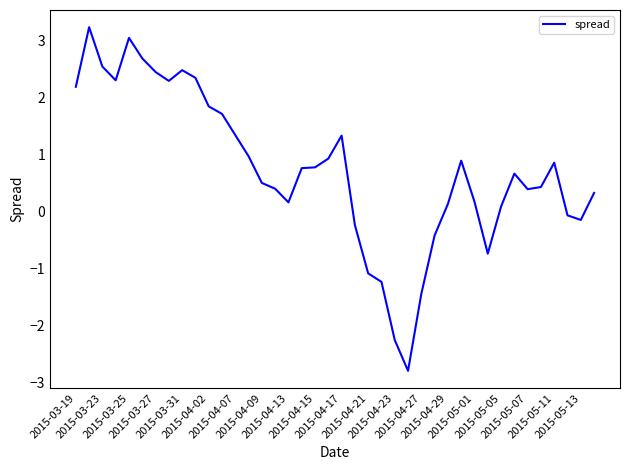

Count the number of values greater than 0.

30